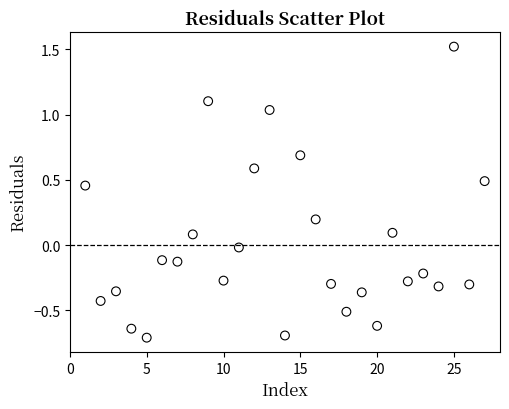

What is the range of Y values (max minus min)?

2.2